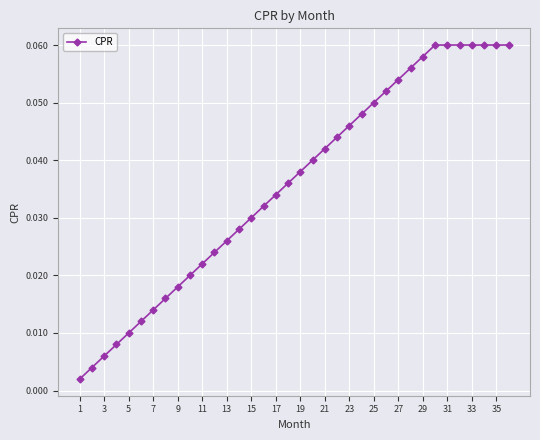

What is the sum of all values?

1.3